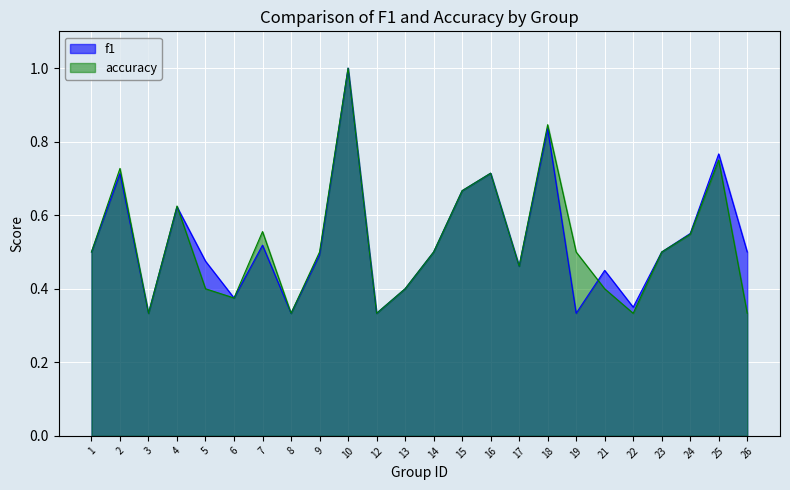

Where is the first local maximum for accuracy?

2